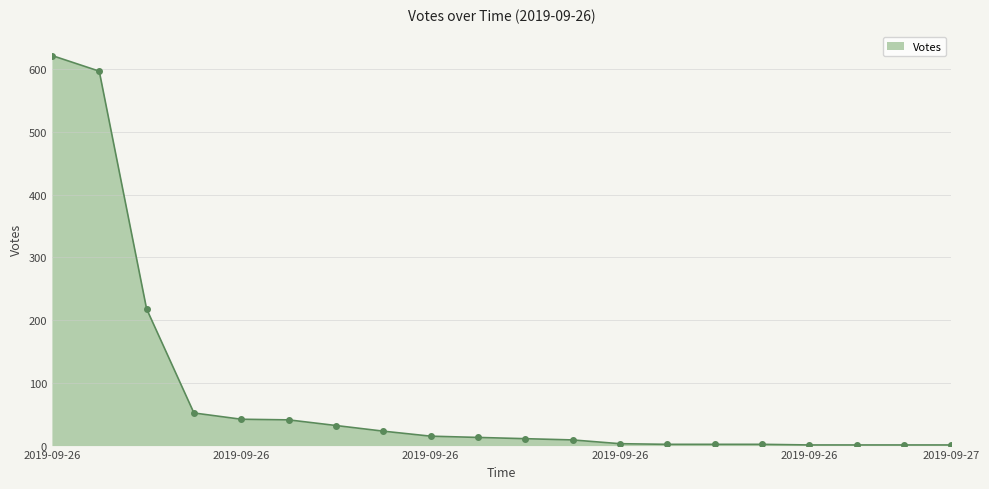

What is the average value?

84